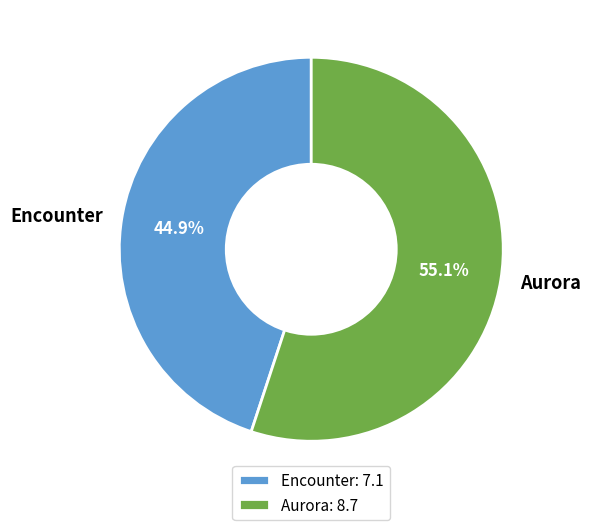

Rank the categories by value from lowest to highest.

Encounter, Aurora